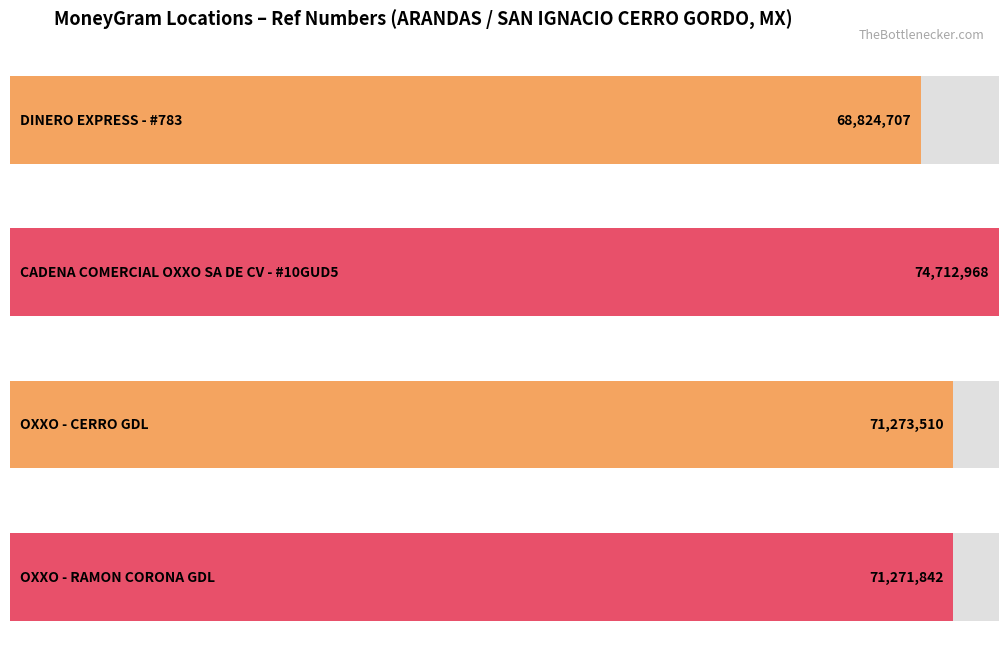

Count the number of categories in the chart.

4